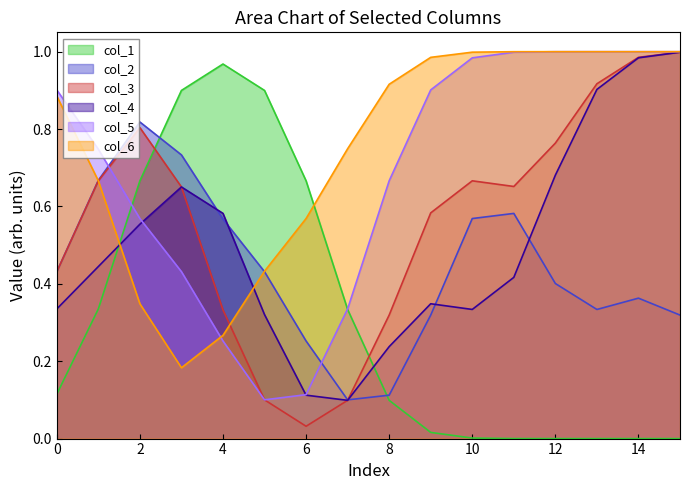

What is the greatest value displayed?

1